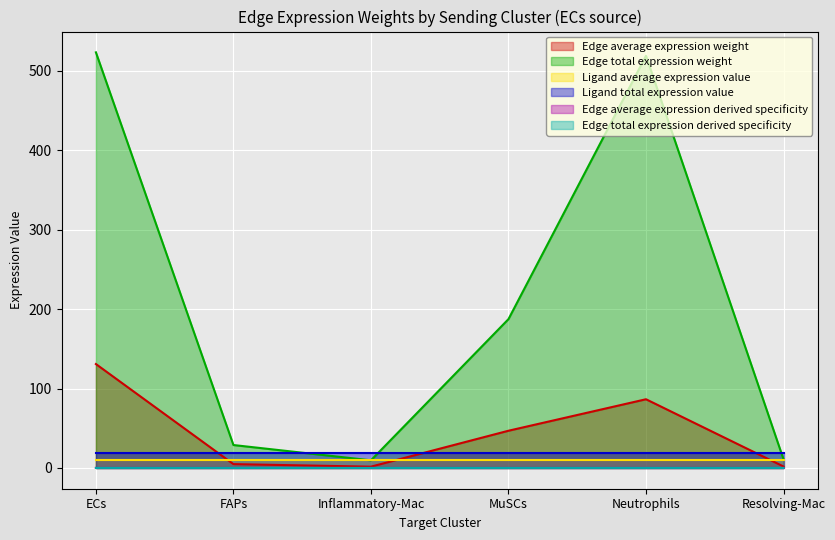

What is the maximum value shown in the chart?

523.3